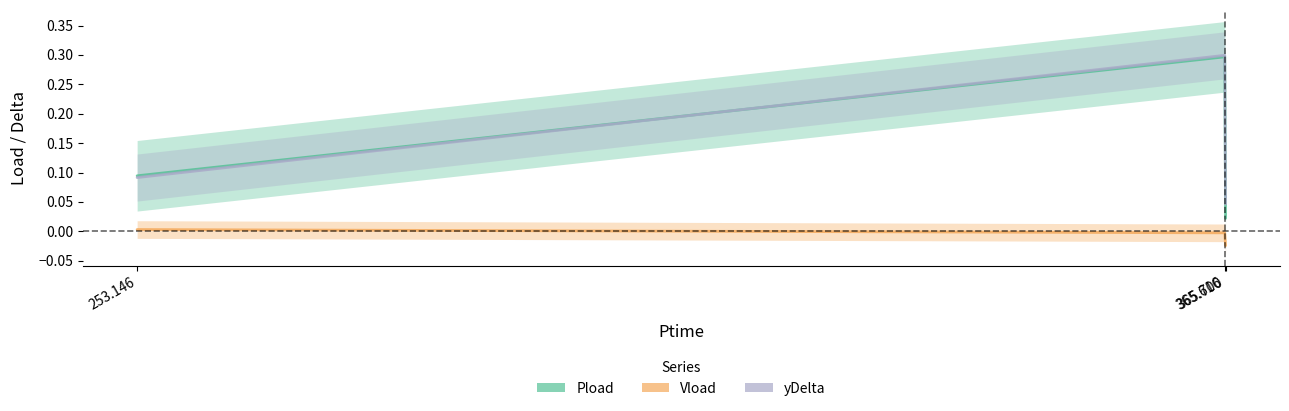

What is the difference between the Pload values at 253.146 and 365.616?

0.2